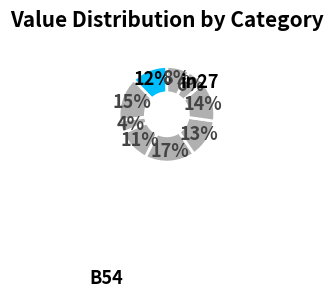

Count the number of slices in the pie.

9